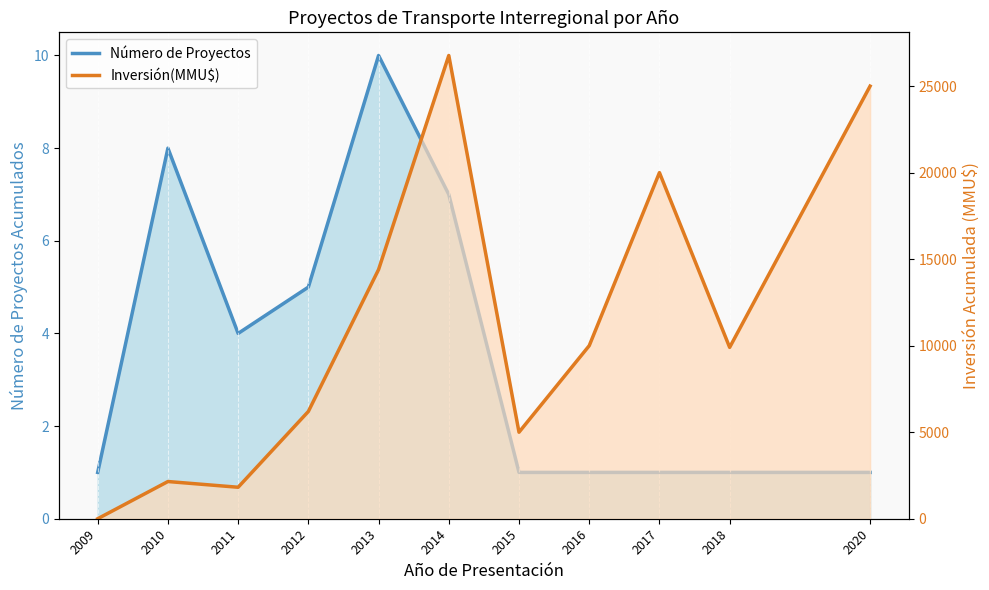

How many intersections are there between Número de Proyectos and Inversión(MMU$)?

1